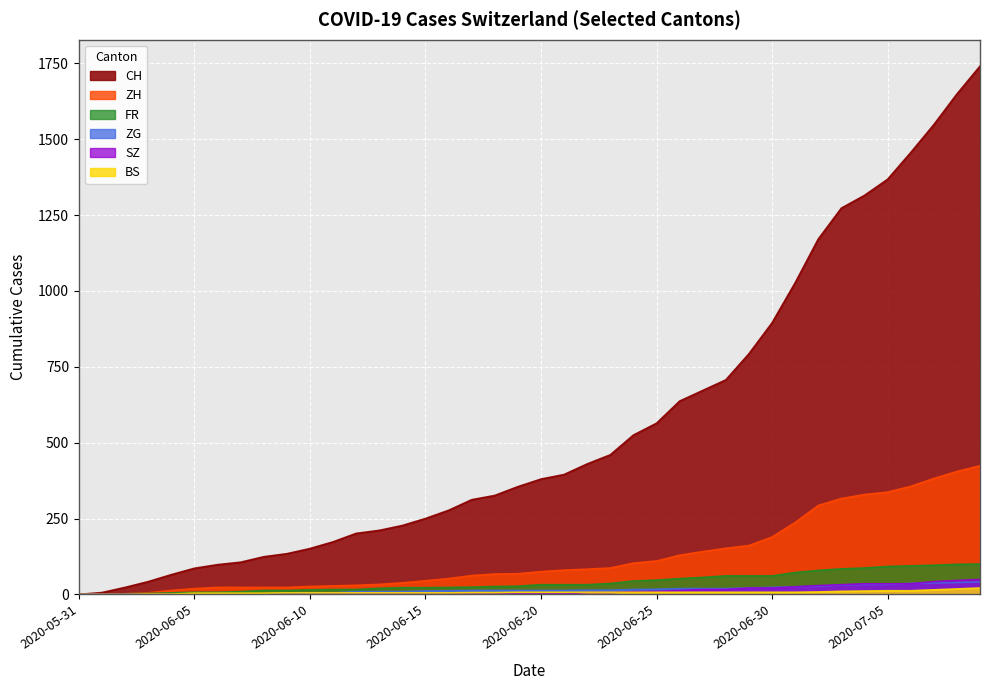

What position from the right is 2020-06-29?

11